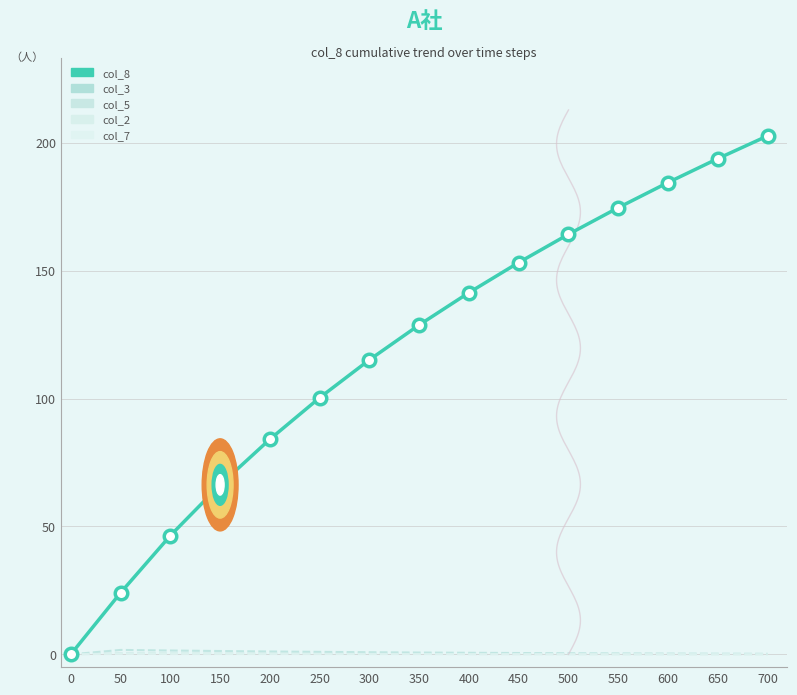

How many lines are shown in the chart?

5